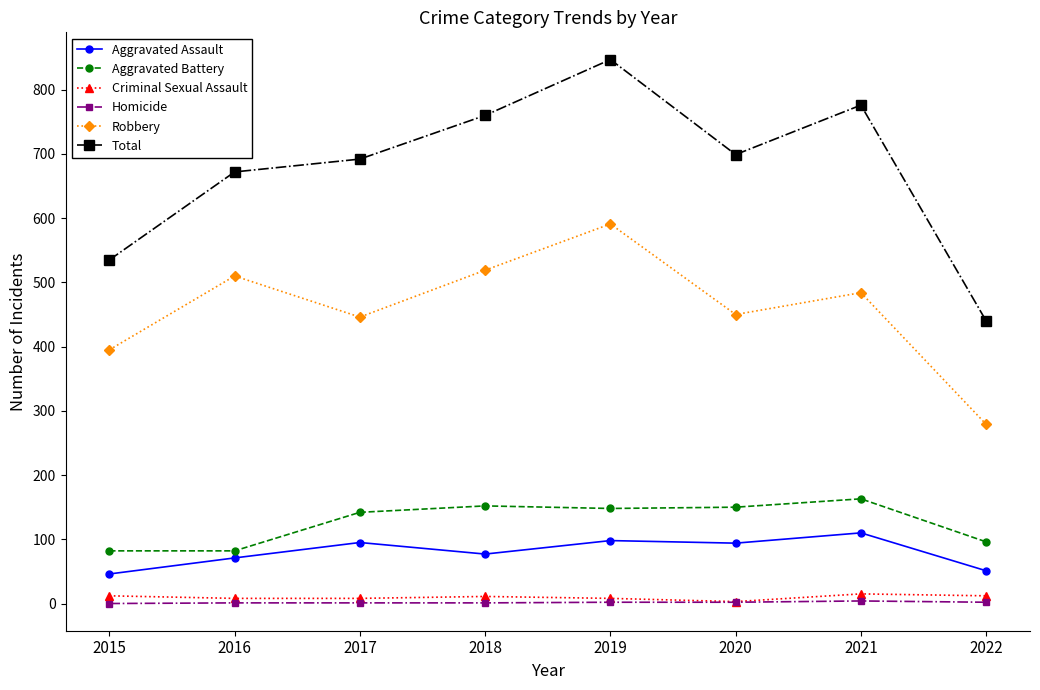

True or false: Robbery and Homicide intersect in this chart.

False